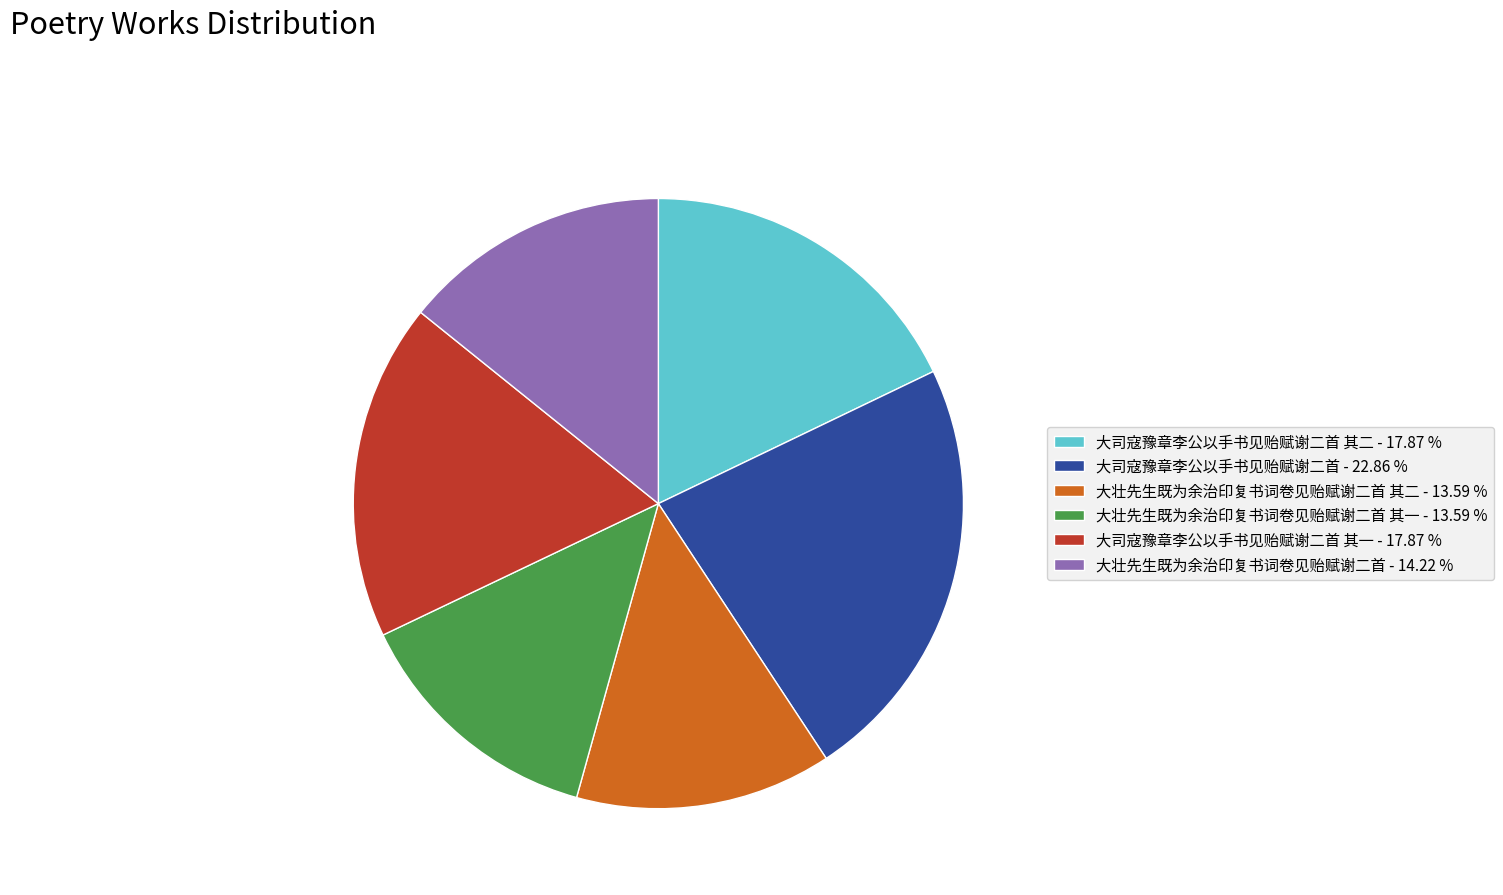

How many slices are in this pie chart?

6